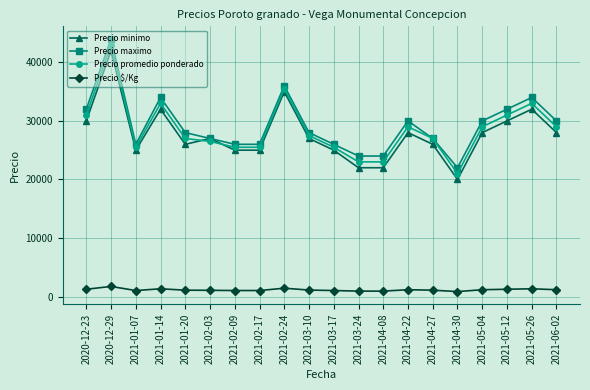

True or false: Precio minimo and Precio $/Kg cross at least once.

False